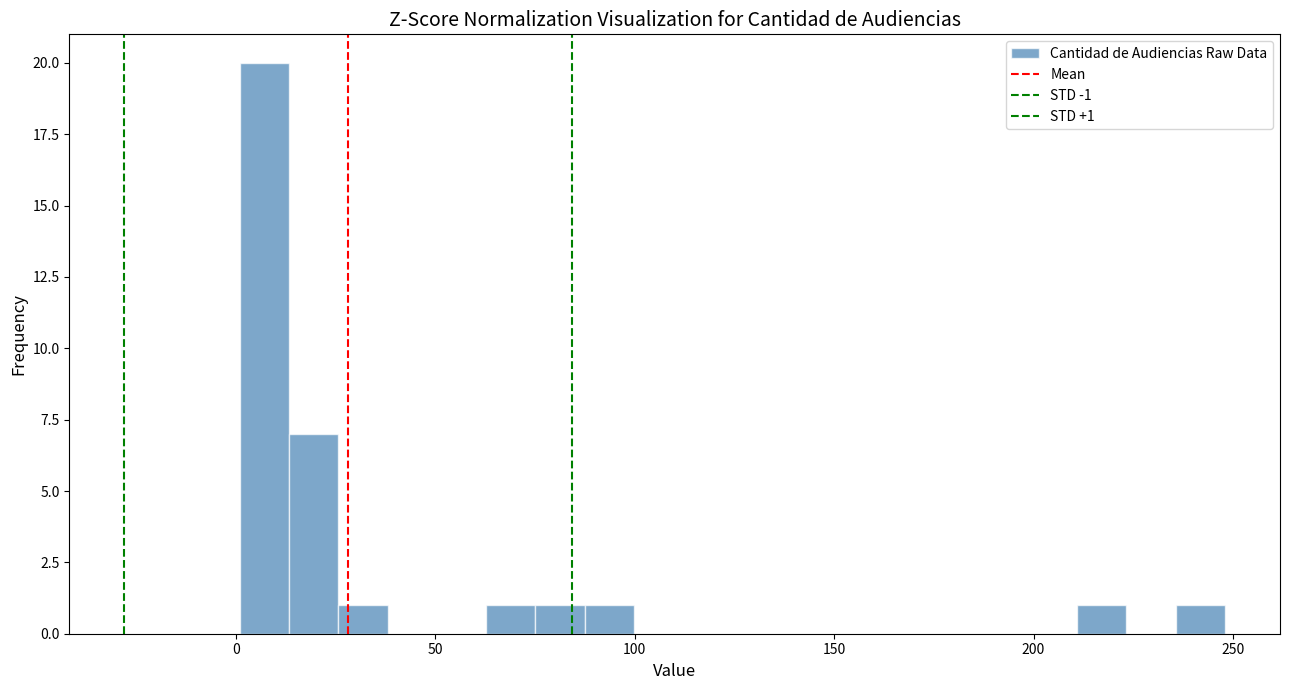

Read against the x-axis, roughly where is the centre of the tallest bar?

5